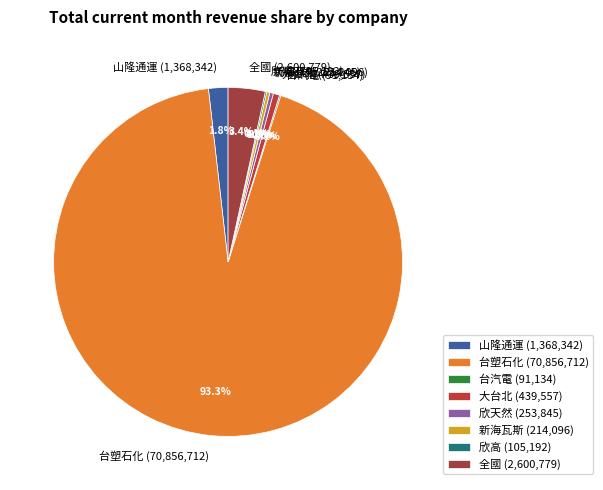

Which category has the biggest portion of the pie?

台塑石化